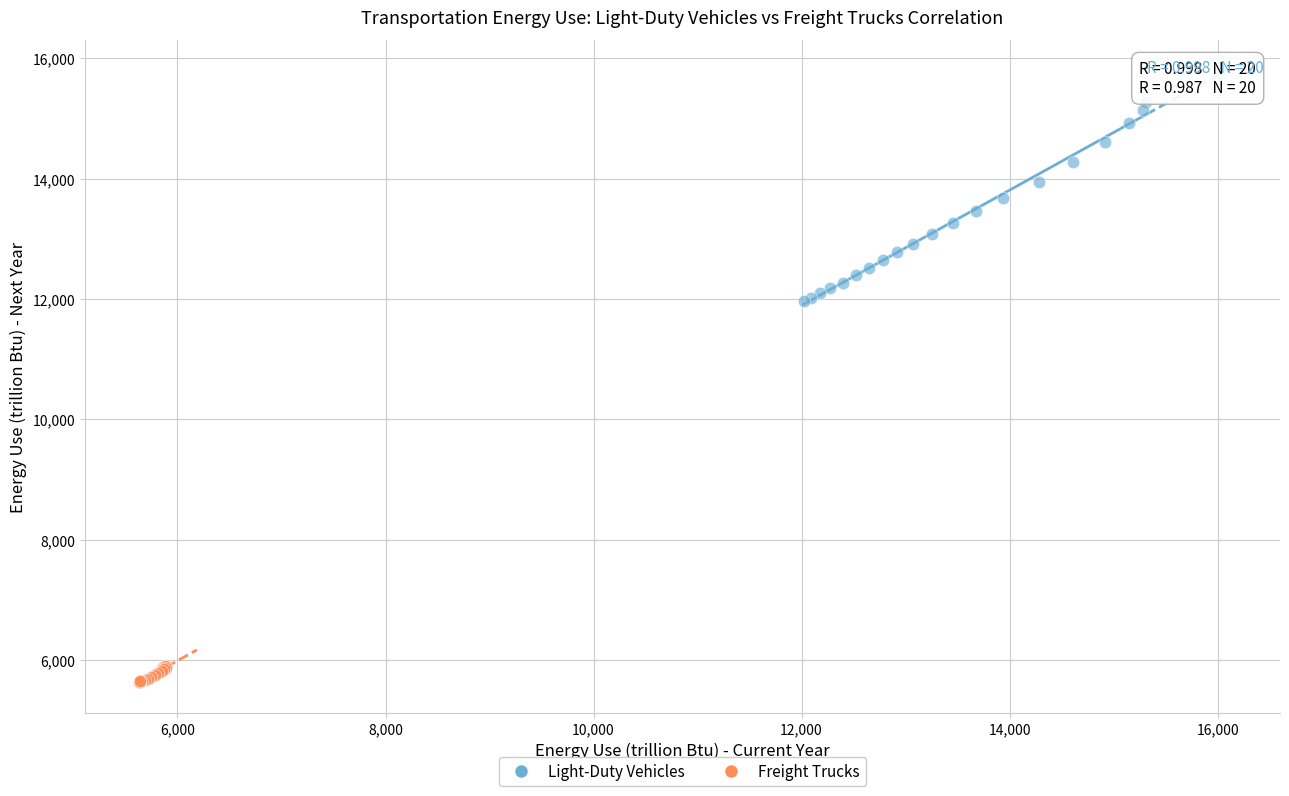

Which series reaches the maximum Y coordinate?

Light-Duty Vehicles